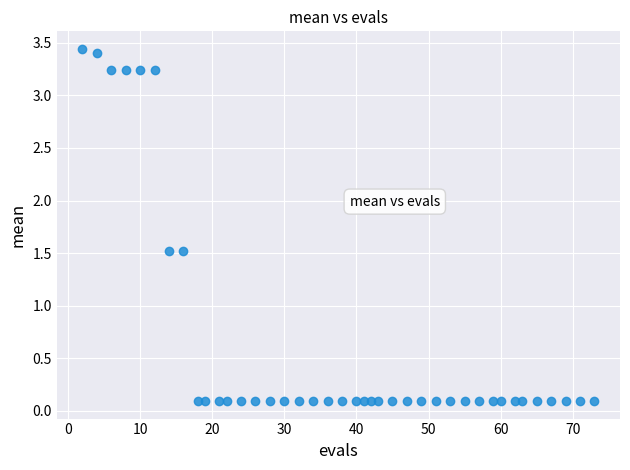

What is the range of Y values (max minus min)?

3.3